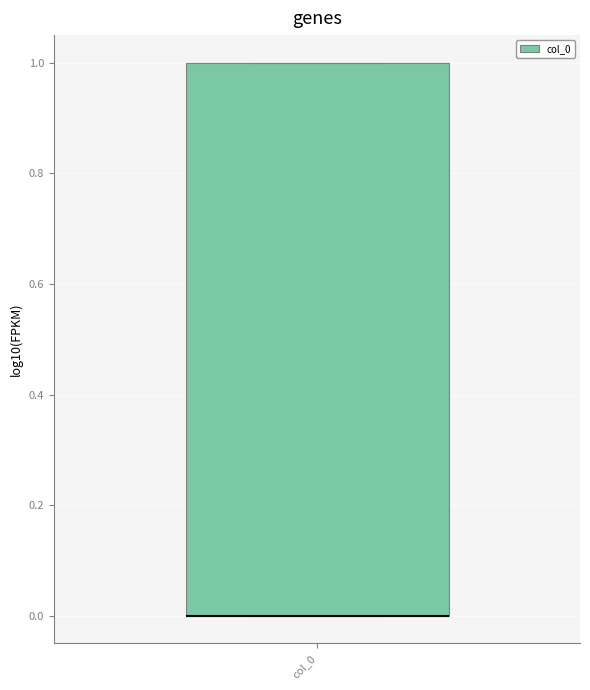

Where is the lower edge of the box for col_0 on the y-axis? The values are not printed on the chart, so give them approximately, as read against the axis.

0